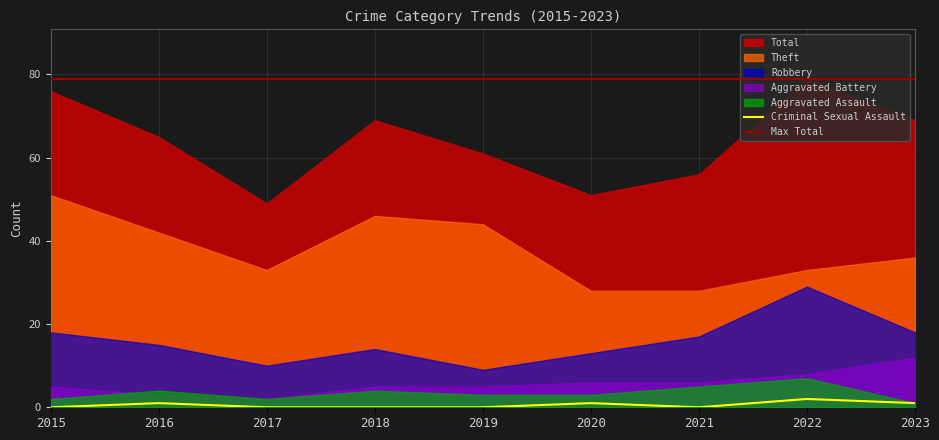

The value of Aggravated Assault at 2017 is 3. True or false?

False